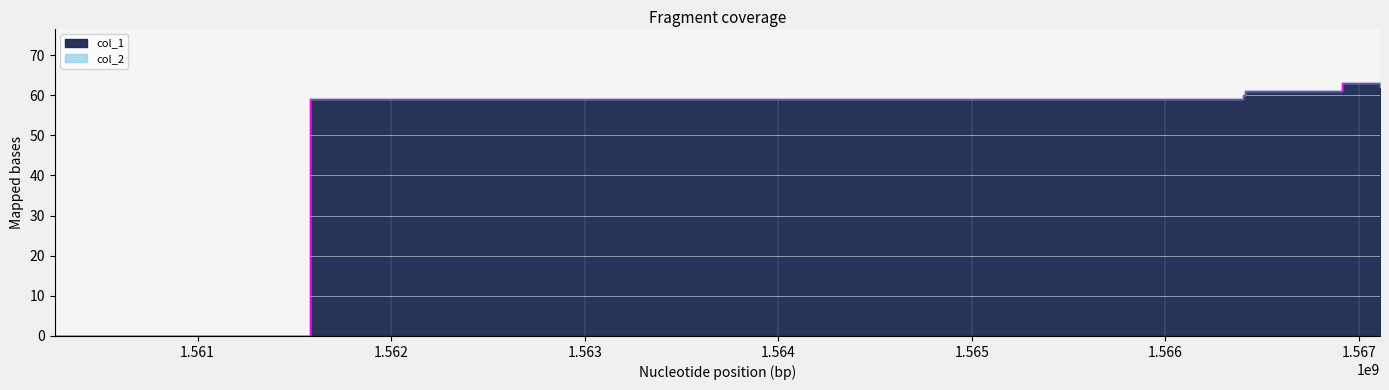

Reading left to right, transcribe all the data shown in this chart.

0	59	60	61	63	62